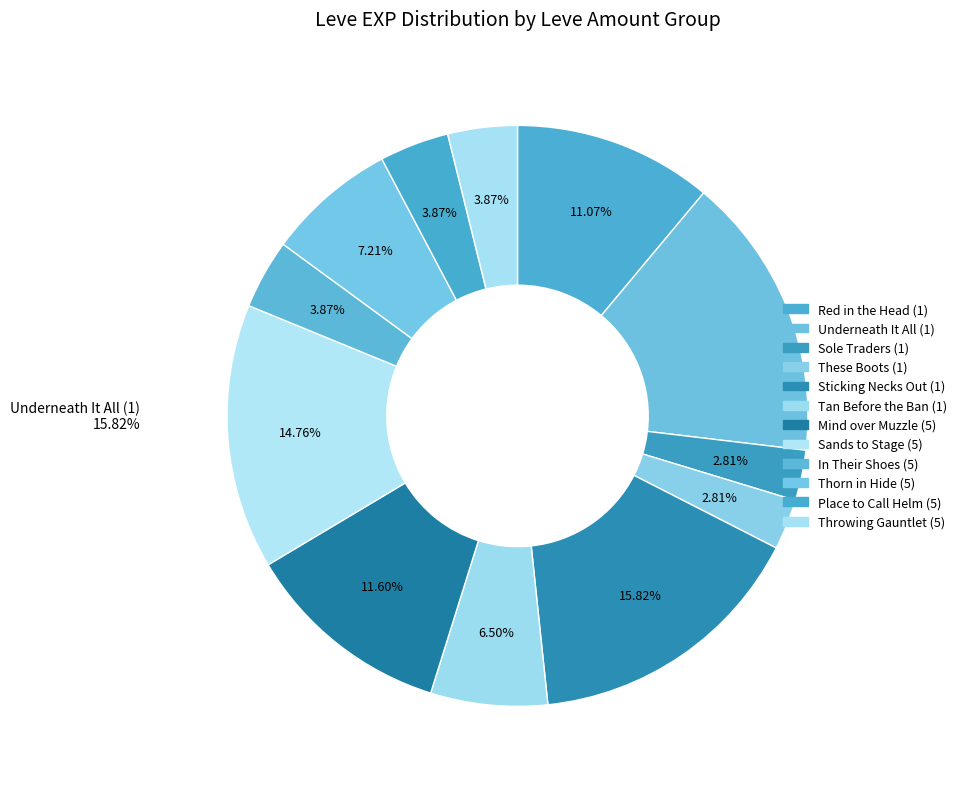

Which slice is the largest?

Underneath It All (1)